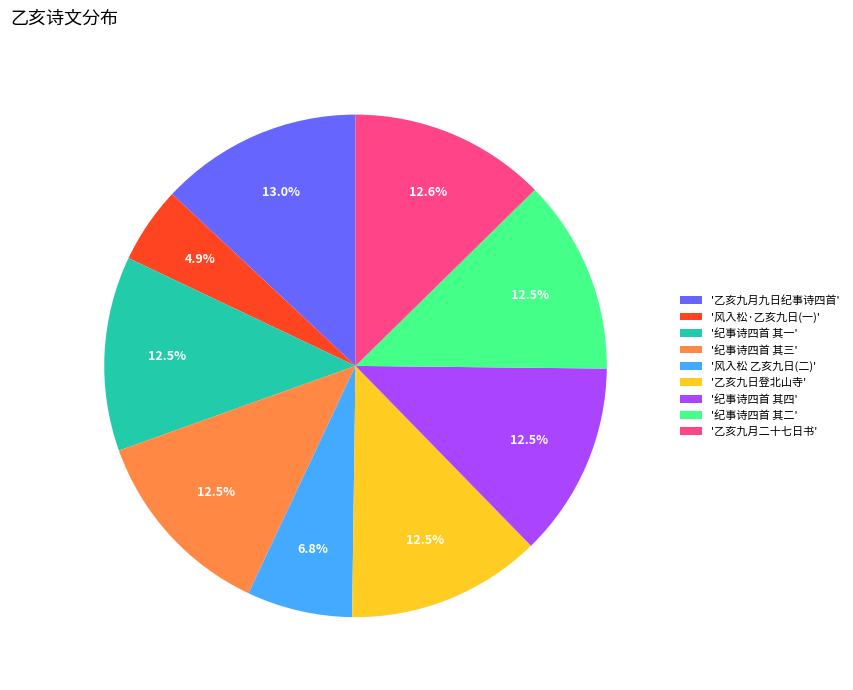

Which slice is the smallest?

'风入松·乙亥九日(一)'